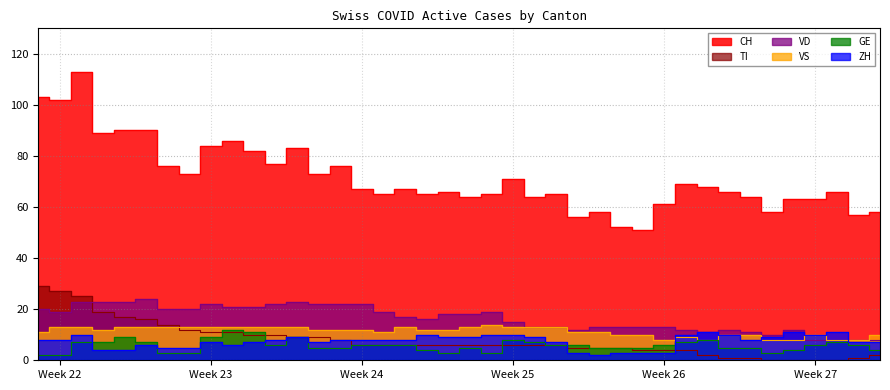

In GE, how many points are higher than both neighbors (excluding endpoints)?

7